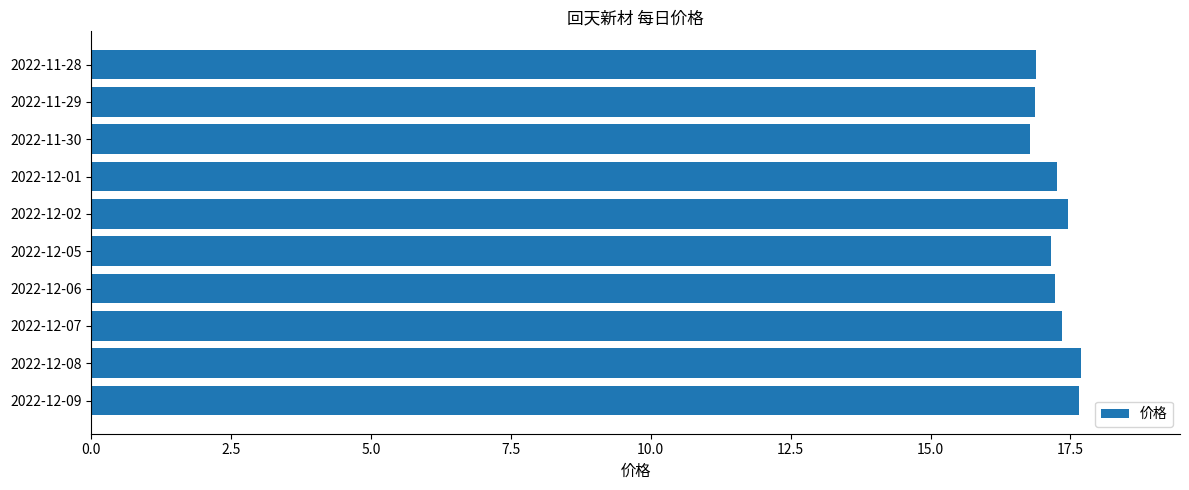

How many distinct data groups are displayed?

1